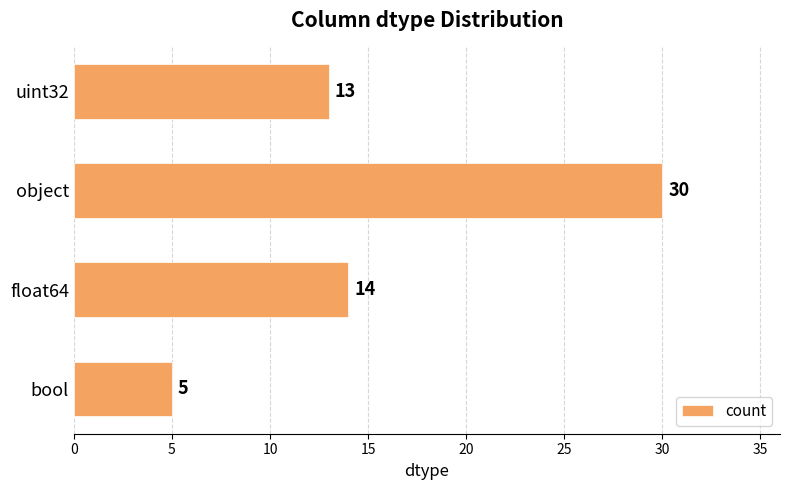

Rank the categories by value from lowest to highest.

bool, uint32, float64, object